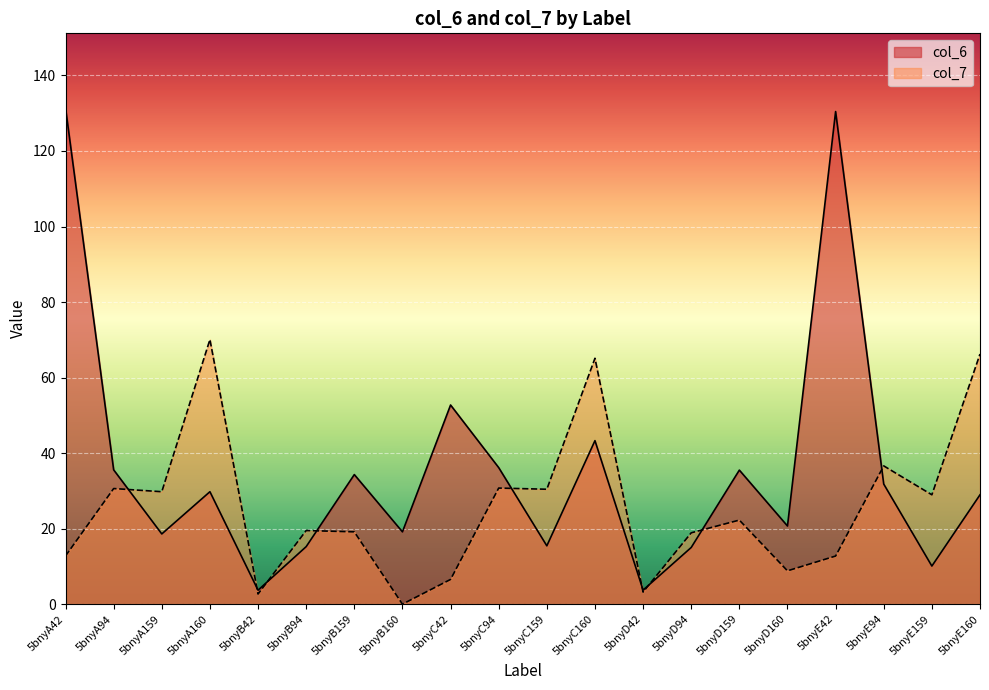

Reading right to left, transcribe all the data shown in this chart.

col_6: 5bnyE160=29.0	5bnyE159=10.1	5bnyE94=31.8	5bnyE42=130.4	5bnyD160=20.7	5bnyD159=35.5	5bnyD94=15.0	5bnyD42=3.7	5bnyC160=43.3	5bnyC159=15.4	5bnyC94=36.2	5bnyC42=52.7	5bnyB160=19.1	5bnyB159=34.3	5bnyB94=15.2	5bnyB42=3.7	5bnyA160=29.8	5bnyA159=18.6	5bnyA94=35.6	5bnyA42=131.4
col_7: 5bnyE160=66.2	5bnyE159=29.0	5bnyE94=36.6	5bnyE42=12.7	5bnyD160=8.8	5bnyD159=22.3	5bnyD94=18.9	5bnyD42=3.2	5bnyC160=65.1	5bnyC159=30.4	5bnyC94=30.7	5bnyC42=6.5	5bnyB160=0.0	5bnyB159=19.1	5bnyB94=19.5	5bnyB42=2.7	5bnyA160=70.1	5bnyA159=29.8	5bnyA94=30.6	5bnyA42=12.8